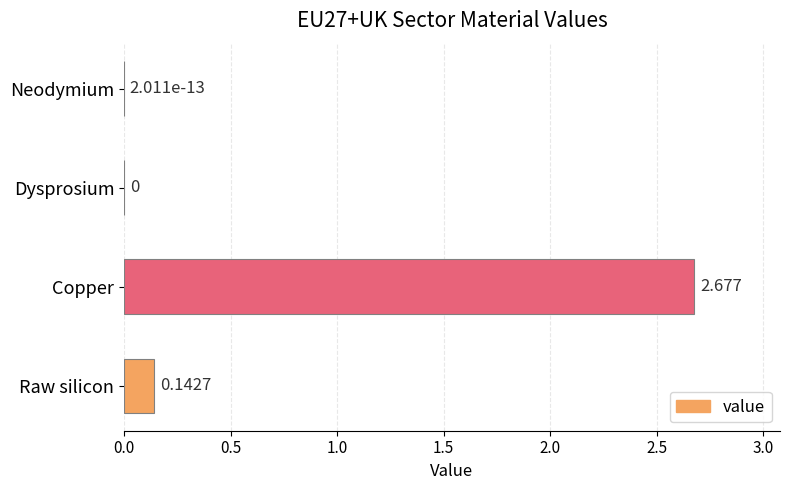

At which label is the value closest to 1?

Raw silicon